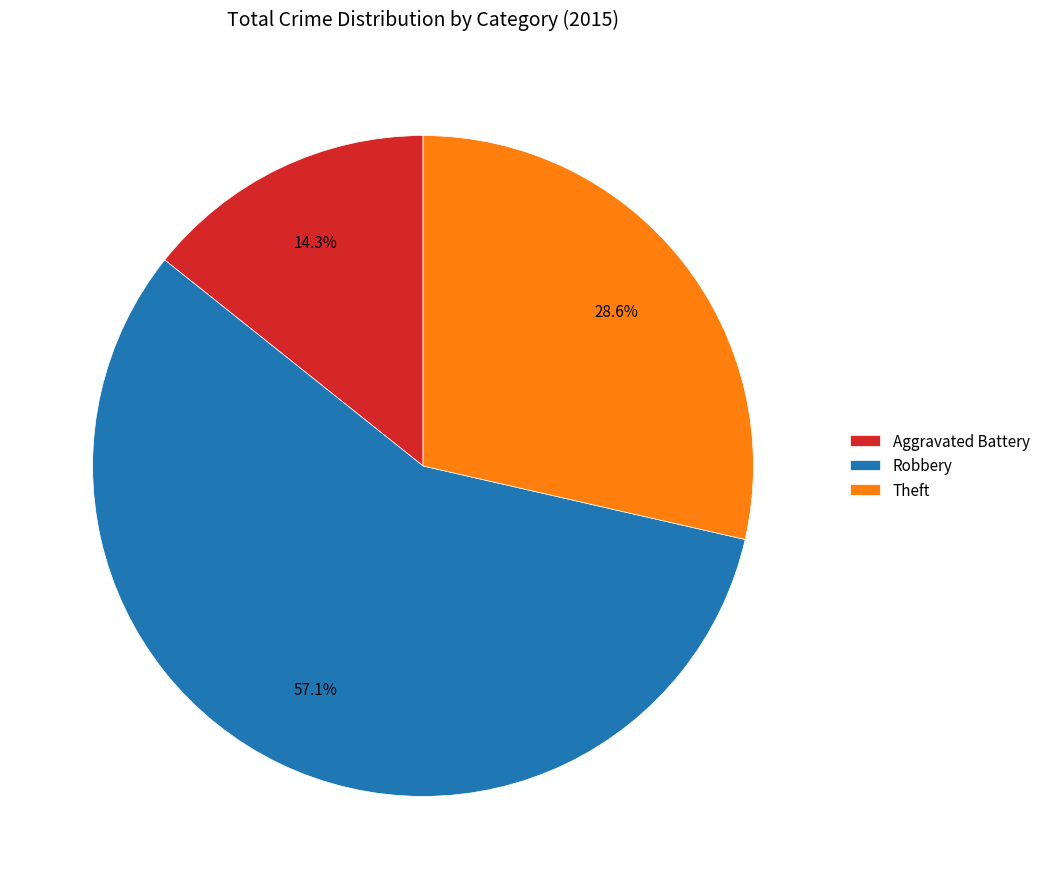

Rank the categories by value from lowest to highest.

Aggravated Battery, Theft, Robbery